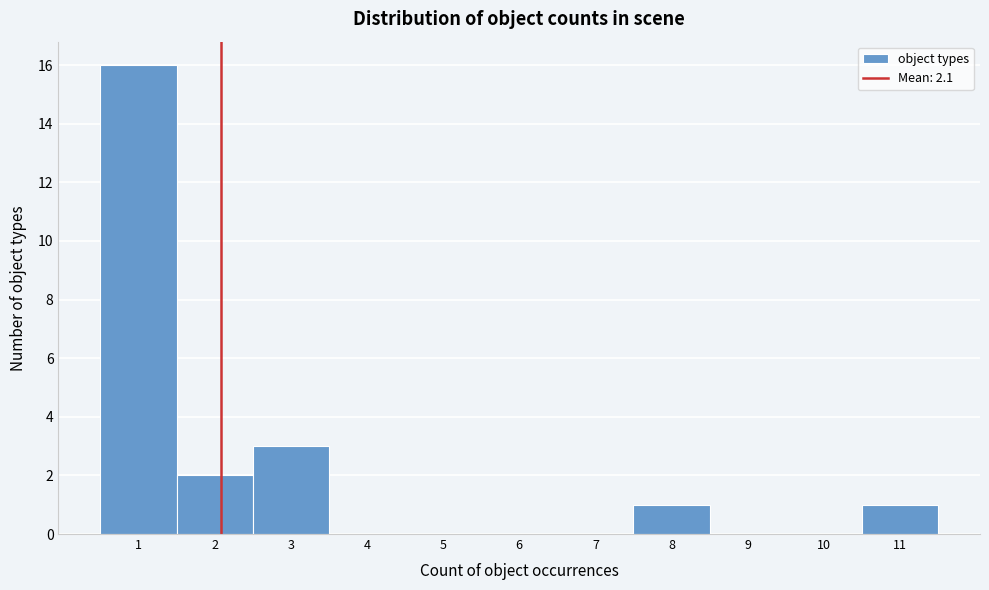

What is the height of the bar covering 7.5 to 8.5 on the x-axis? The values are not printed on the chart, so give them approximately, as read against the axis.

1